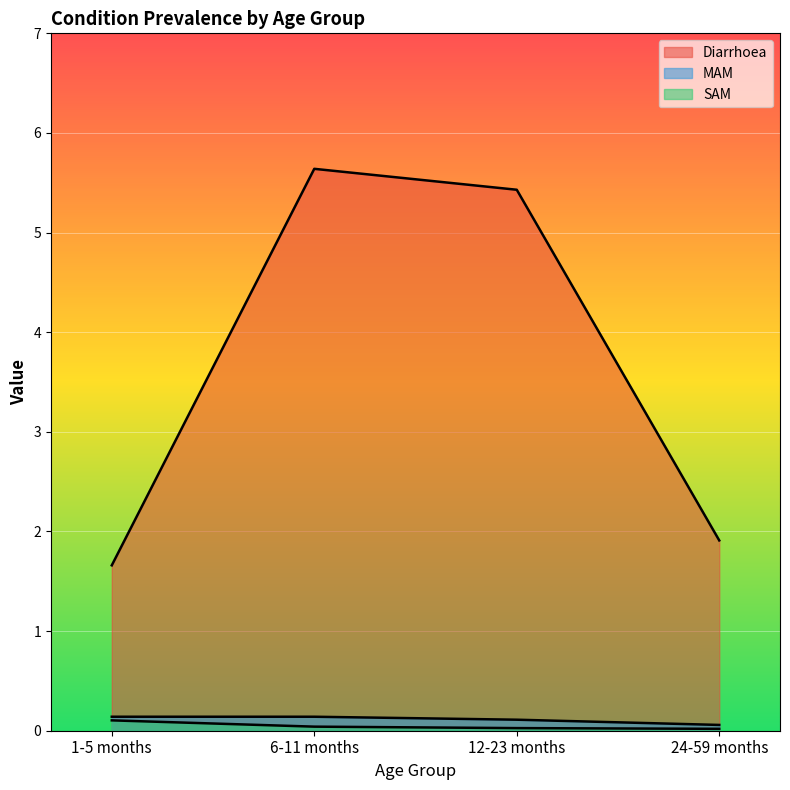

The value of SAM at 6-11 months is 0.0. True or false?

True